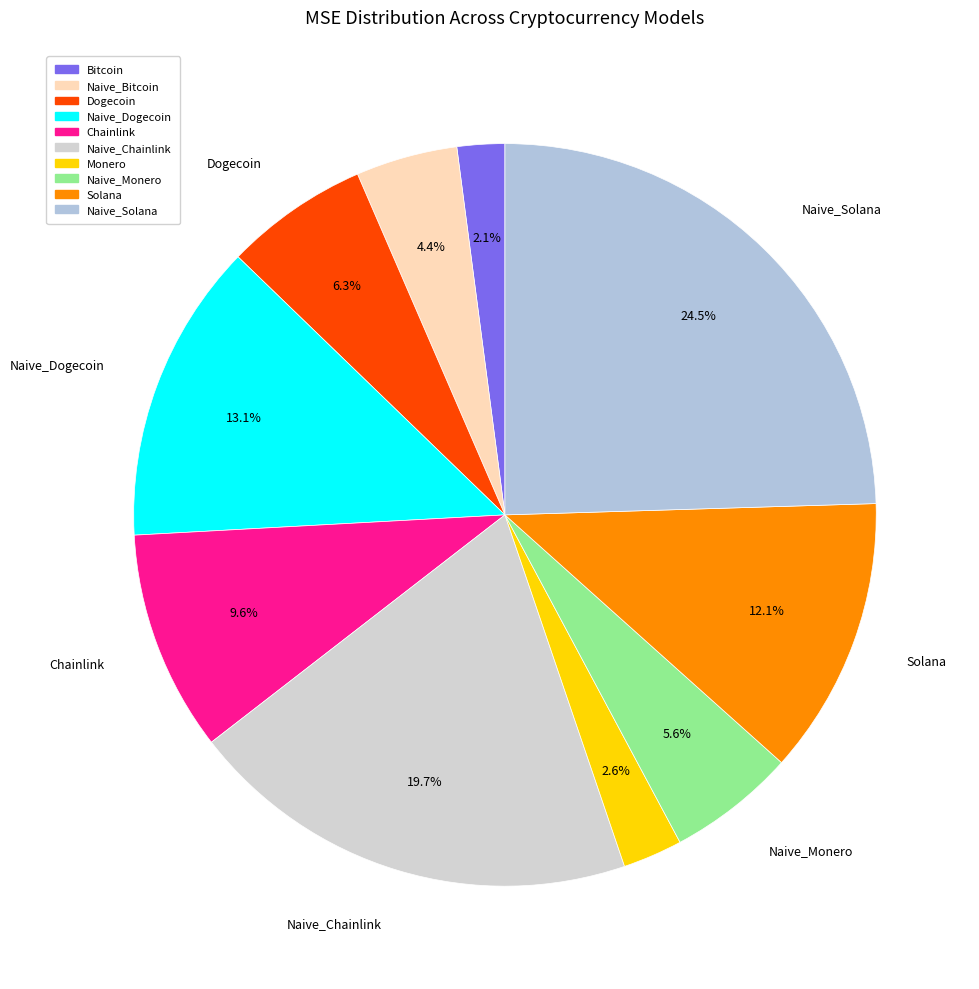

Is it true that Naive_Bitcoin is 1% of the pie?

False